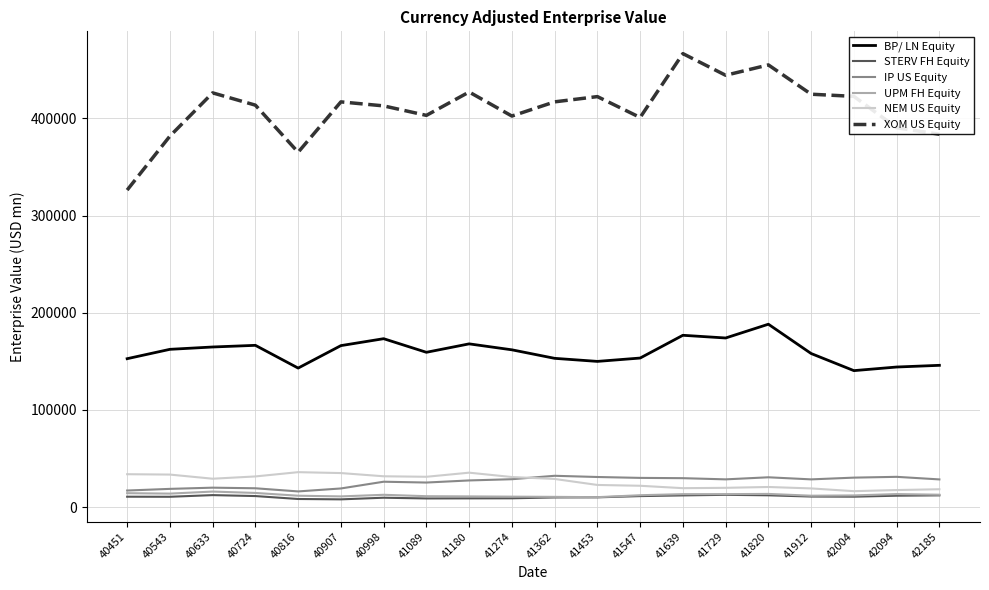

Which series has the widest spread of values?

XOM US Equity